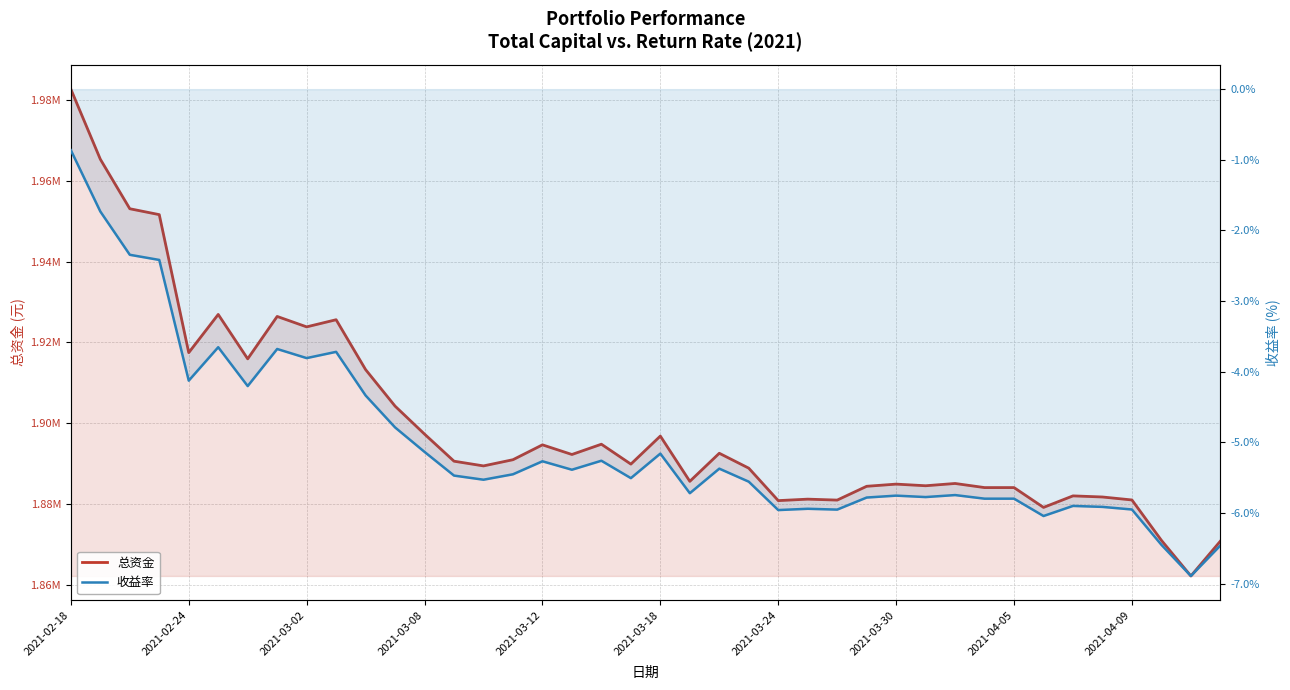

Rank the series at 2021-03-30 from lowest to highest value.

收益率, 总资金